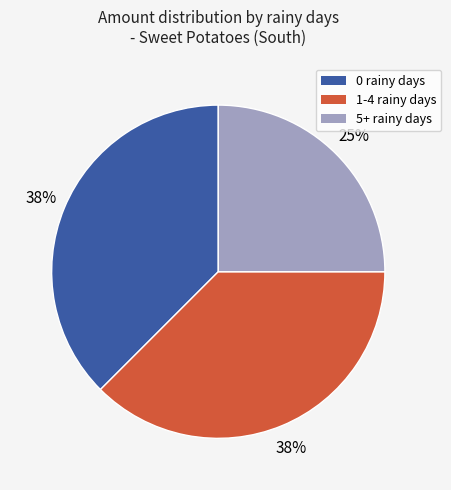

How many segments does this pie chart have?

3